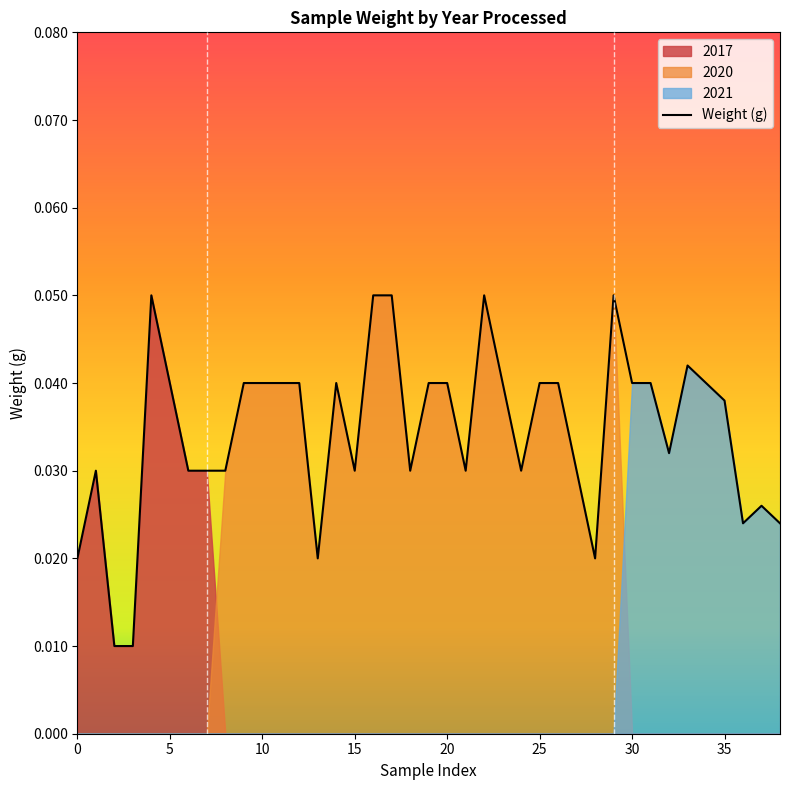

True or false: the data has more than 2 interior local peaks.

True